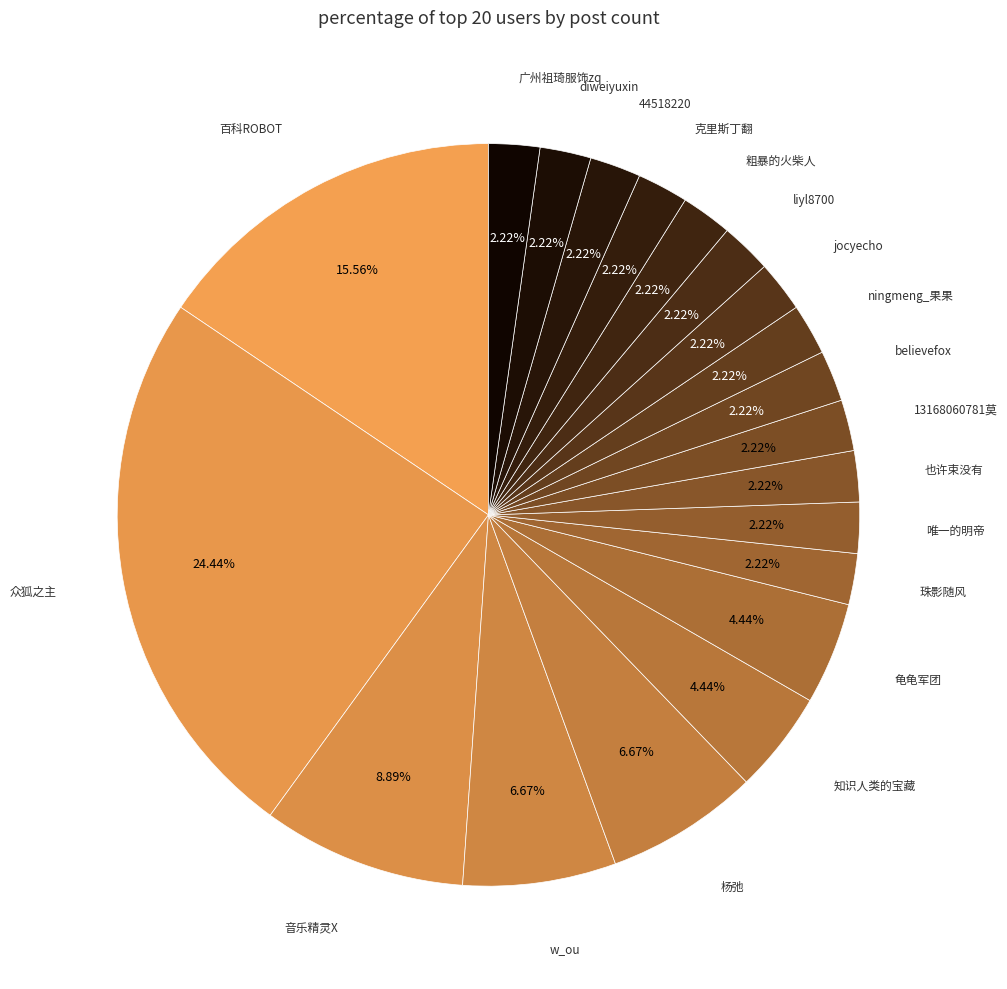

Combined, do diweiyuxin and jocyecho account for over 50%?

No